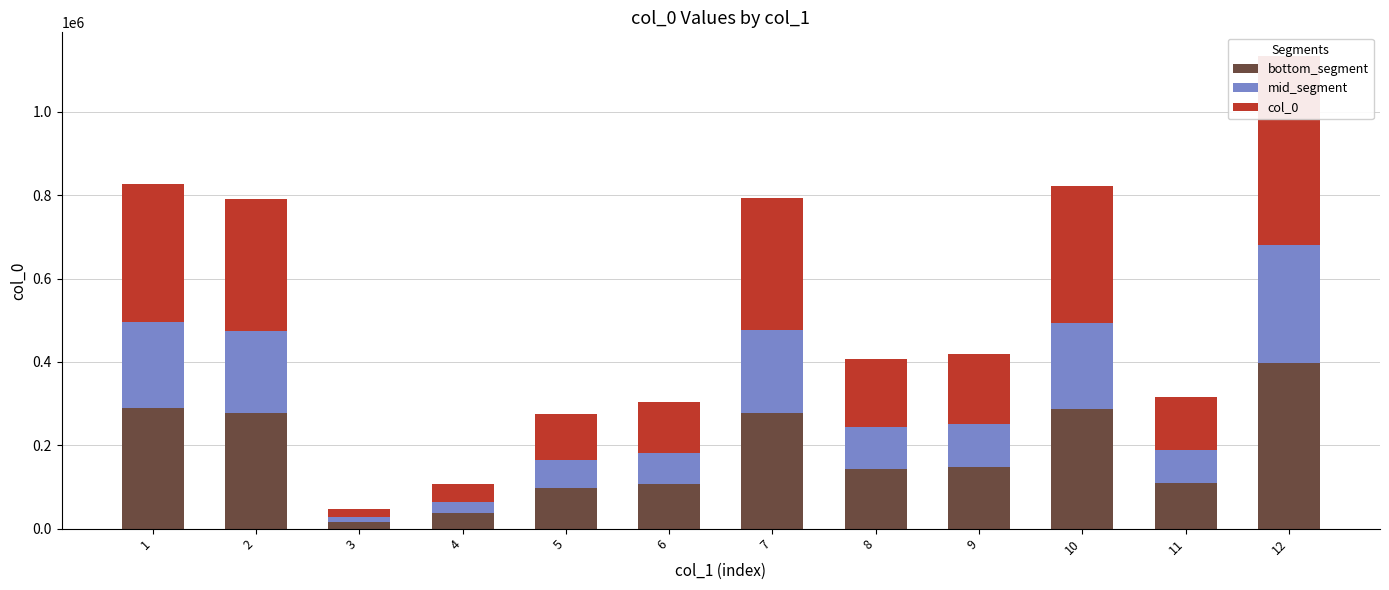

Which series has the largest total across all categories?

col_0